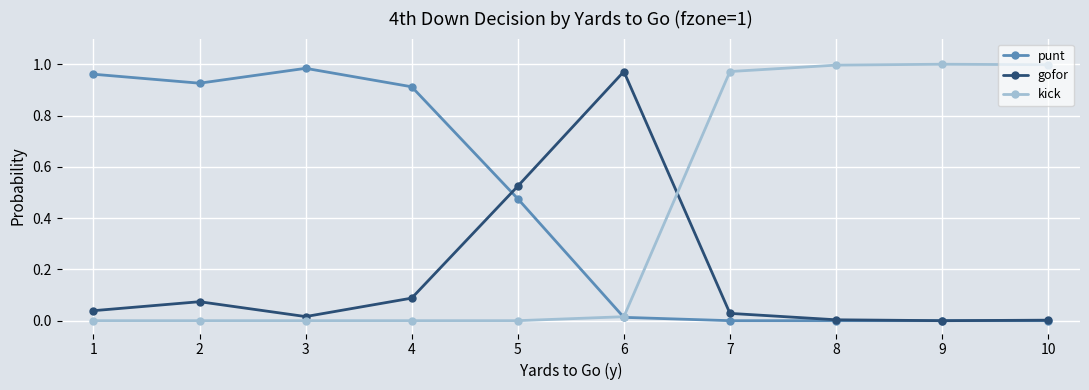

Where is the first local minimum for punt?

2